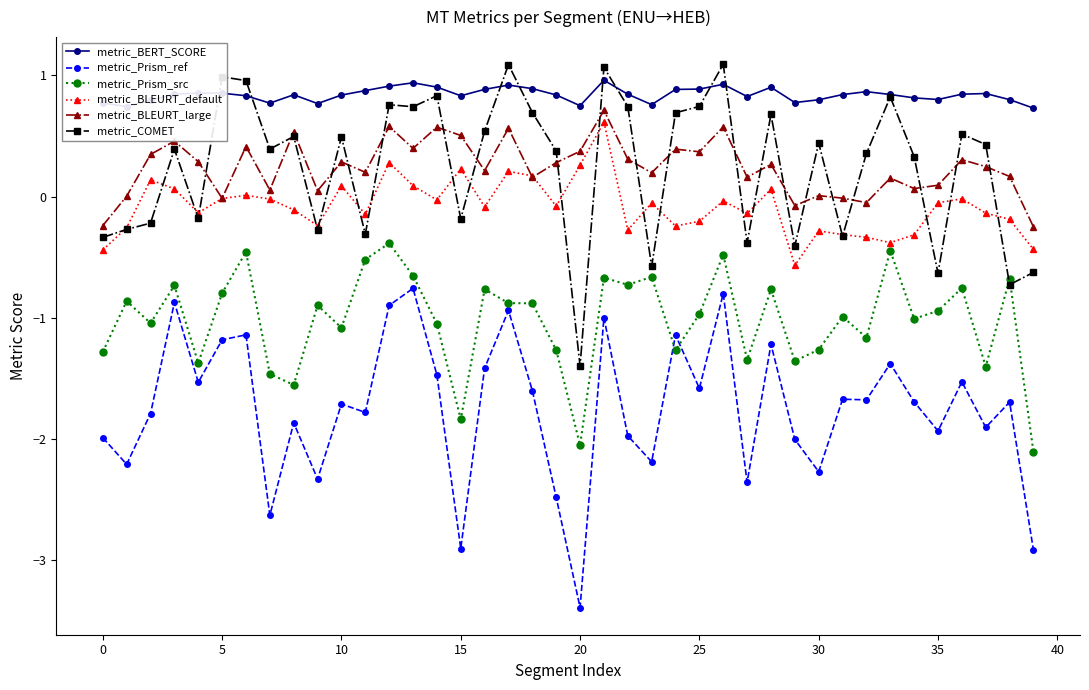

In metric_BLEURT_default, how many points are higher than both neighbors (excluding endpoints)?

12